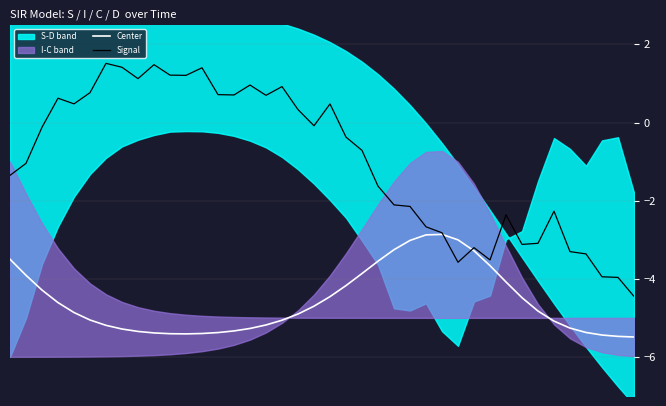

What is the lowest value of the Signal series?

-4.5